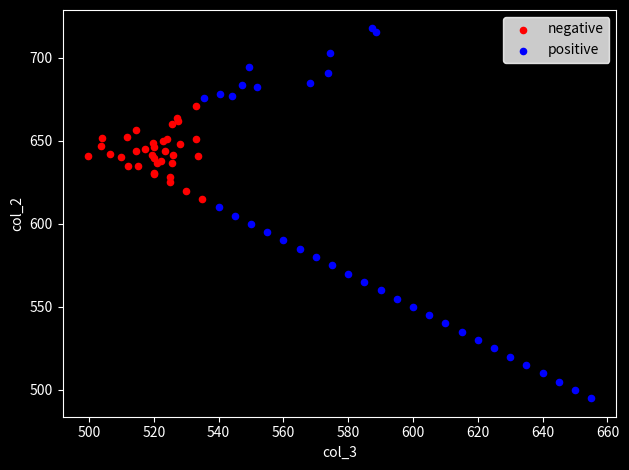

What are all the series names shown in the legend?

negative, positive